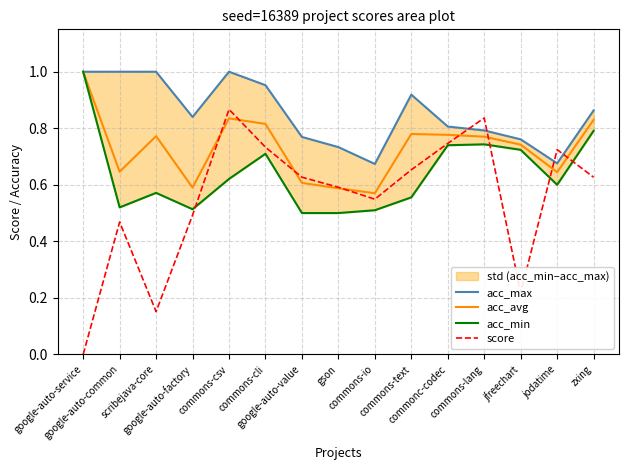

True or false: acc_max and acc_min cross at least once.

False